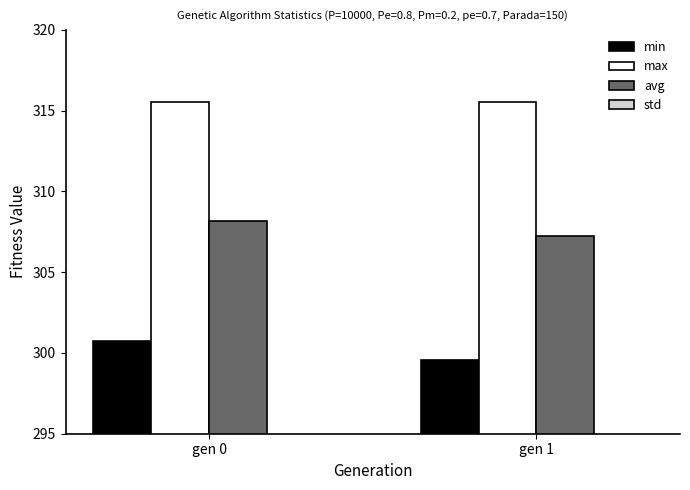

How many distinct data groups are displayed?

4